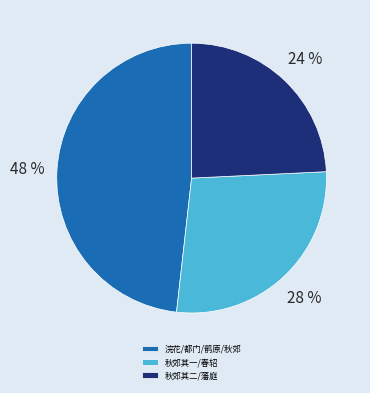

Is the sum of 秋郊其一/春轺 and 浣花/都门/鹡原/秋郊 greater than half?

Yes